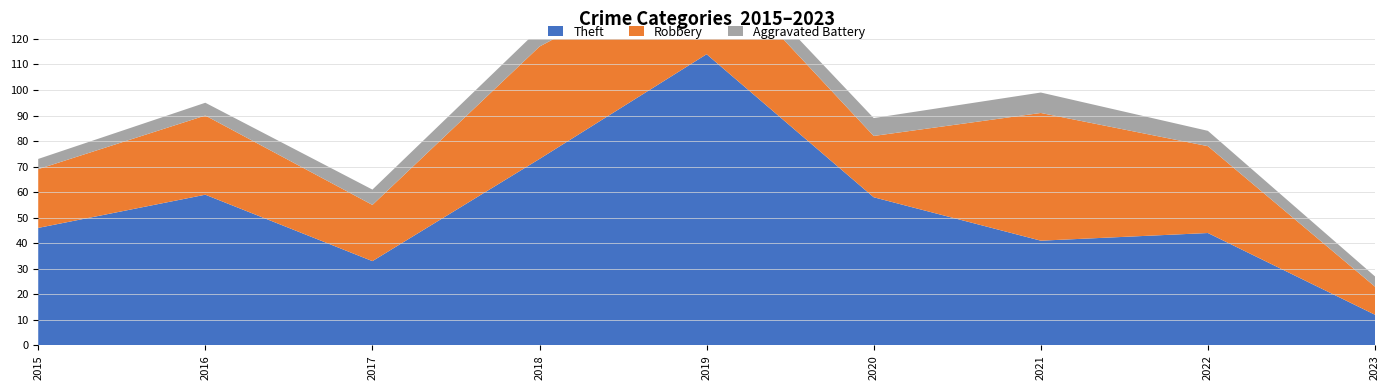

Reading right to left, extract all data points from this chart.

Theft: 2023=12	2022=44	2021=41	2020=58	2019=114	2018=73	2017=33	2016=59	2015=46
Robbery: 2023=11	2022=34	2021=50	2020=24	2019=38	2018=44	2017=22	2016=31	2015=23
Aggravated Battery: 2023=4	2022=6	2021=8	2020=7	2019=6	2018=7	2017=6	2016=5	2015=4